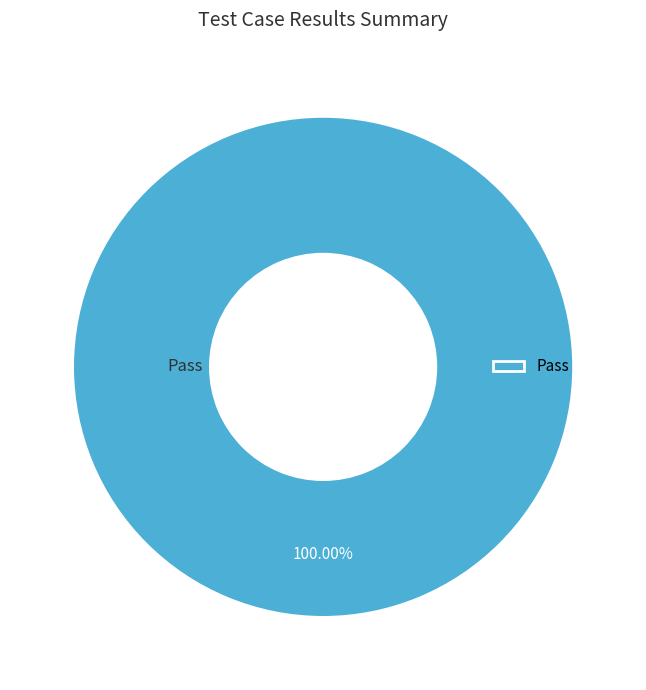

Does Pass account for over 50% of the chart?

Yes